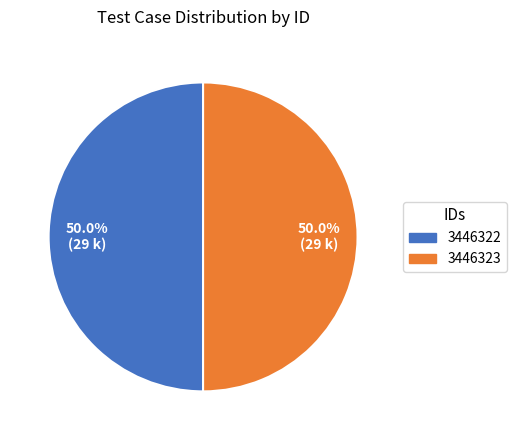

True or false: 3446322 accounts for 38% of the total.

False